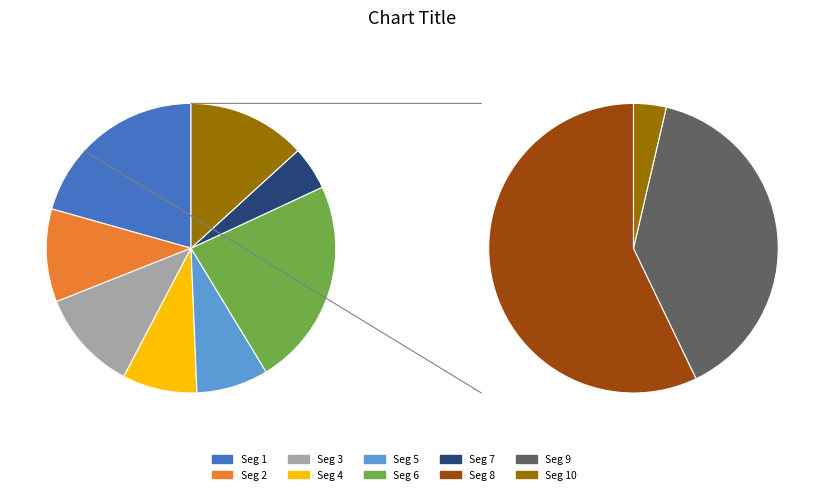

Which slice is the smallest?

signal segment 10